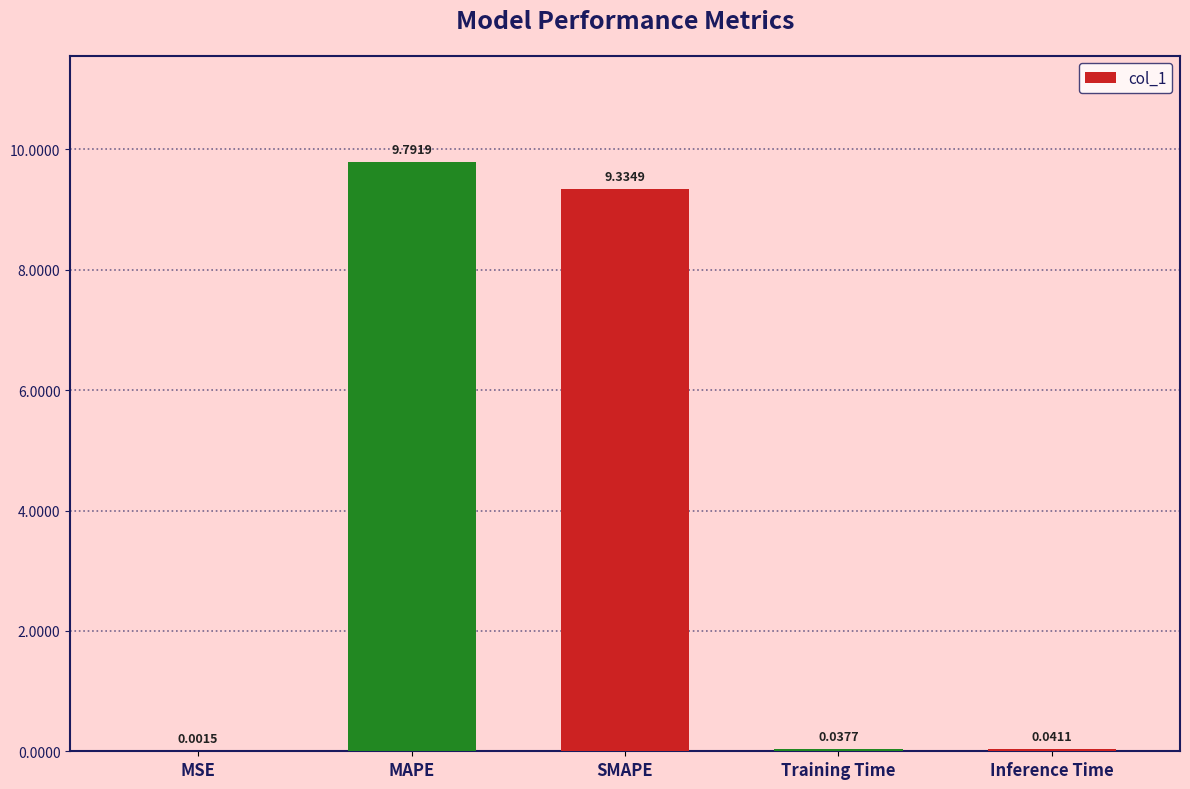

Are the bars grouped side by side (vs. stacked)?

No